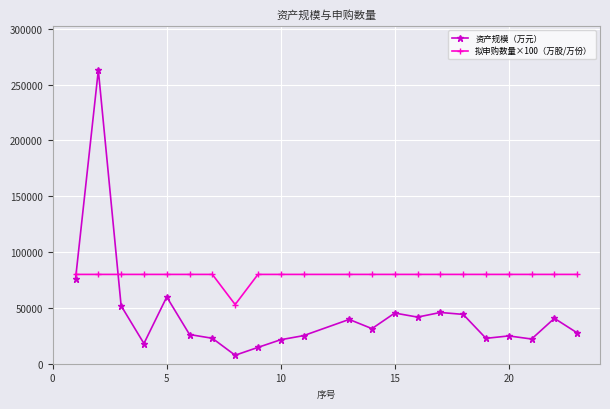

Which series ends up on top after the final intersection of 拟申购数量×100（万股/万份） and 资产规模（万元）?

拟申购数量×100（万股/万份）